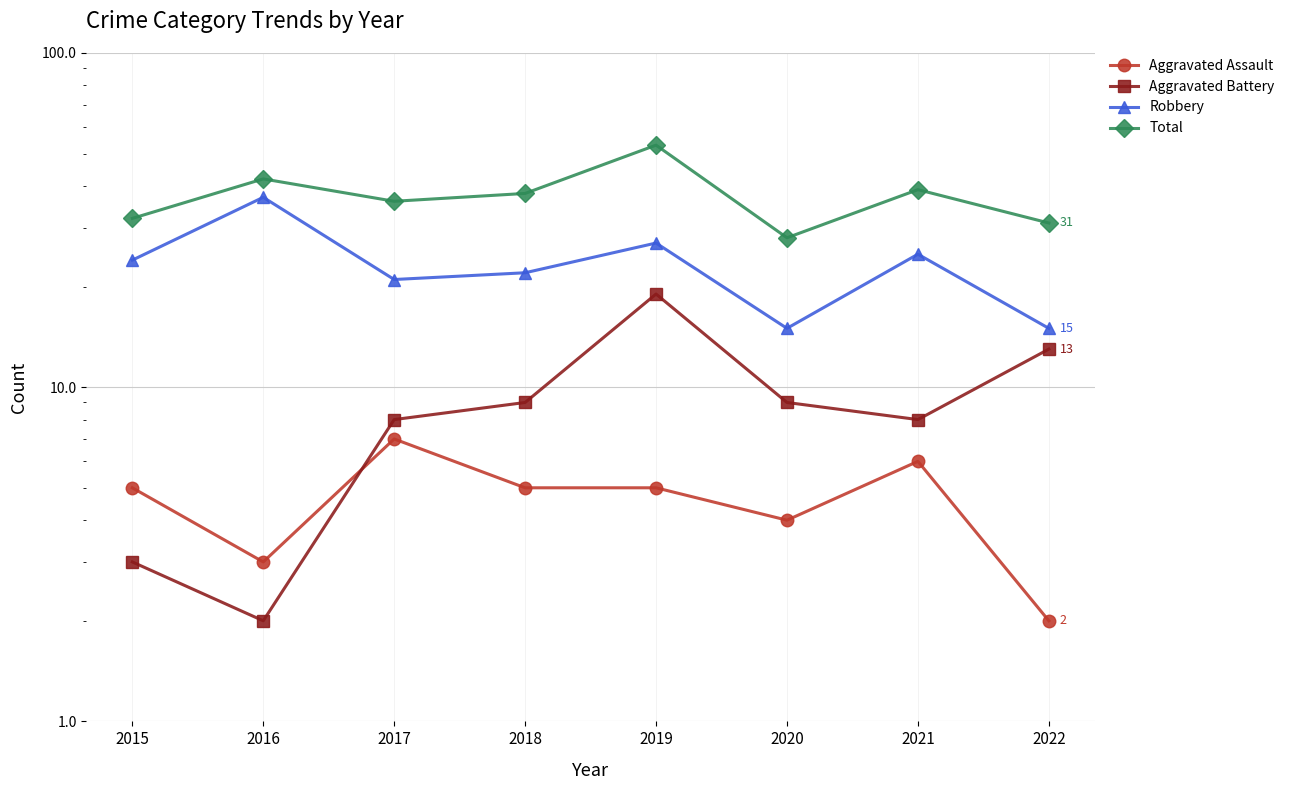

Which series has the largest total across all categories?

Total